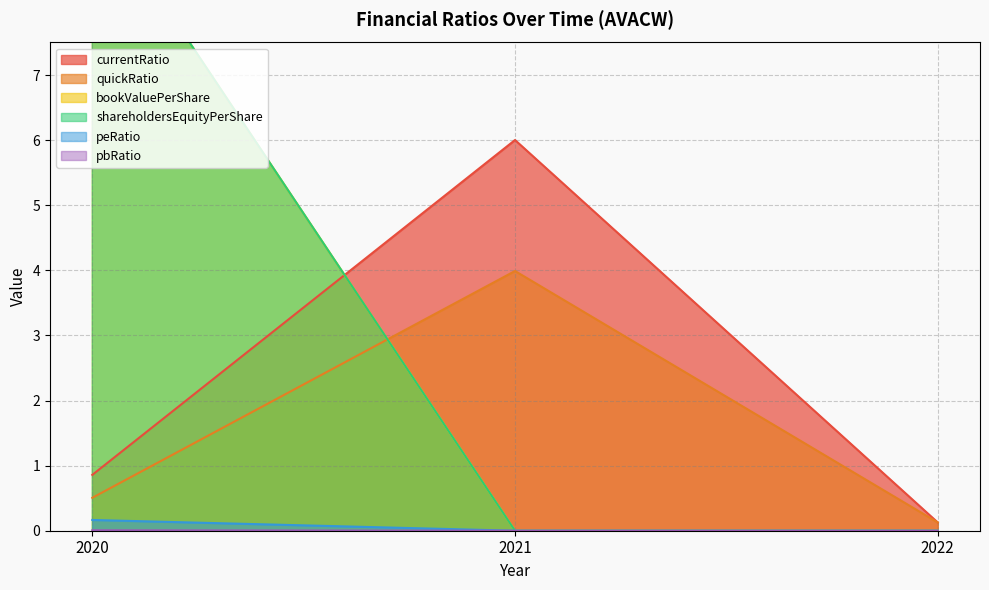

What is the value of the quickRatio point at the 2nd from the left?

4.0